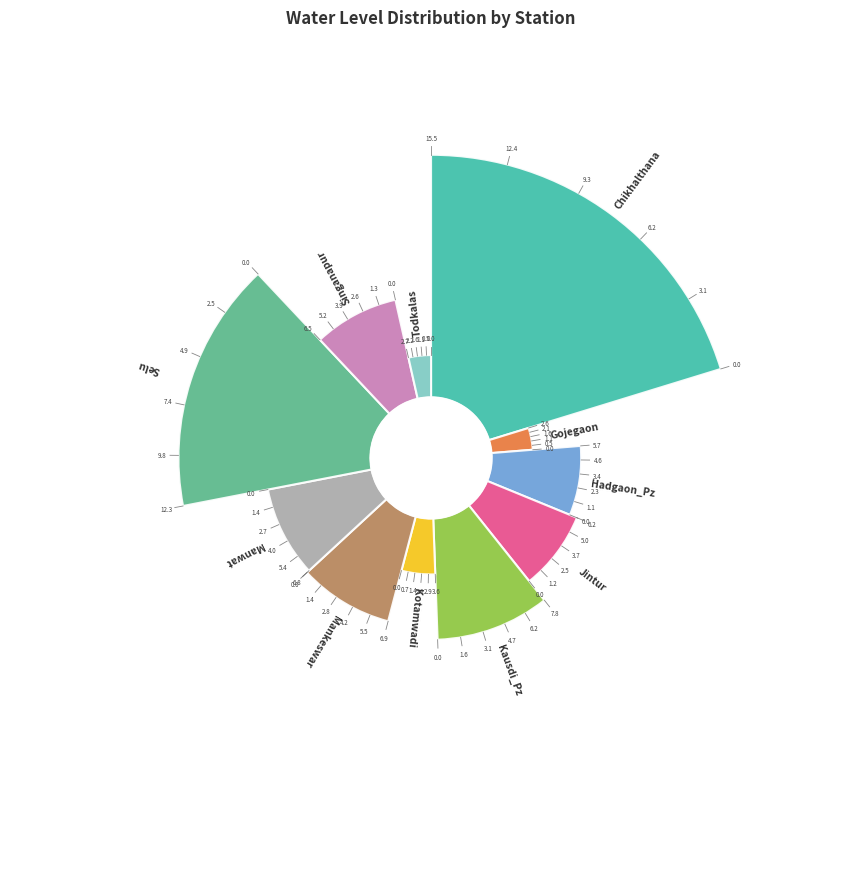

How many slices are in this pie chart?

11